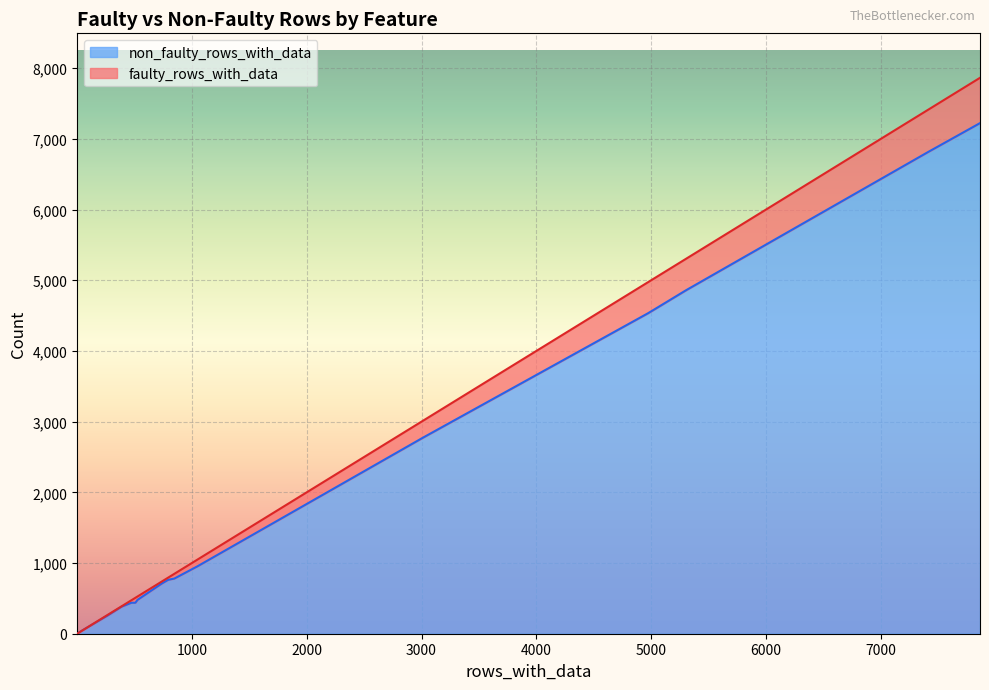

What are all the series names shown in the legend?

non_faulty_rows_with_data, faulty_rows_with_data